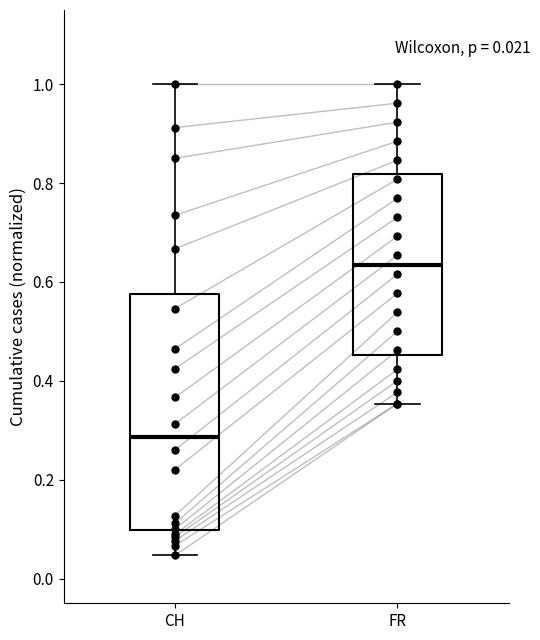

Which box's median line is the lowest?

CH